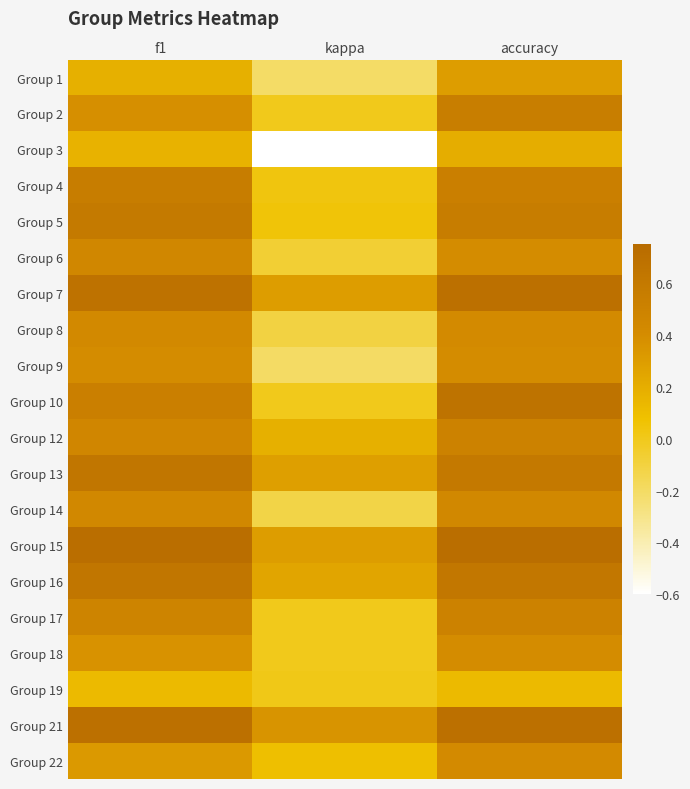

Which series changed the most between f1 and kappa?

Group 3